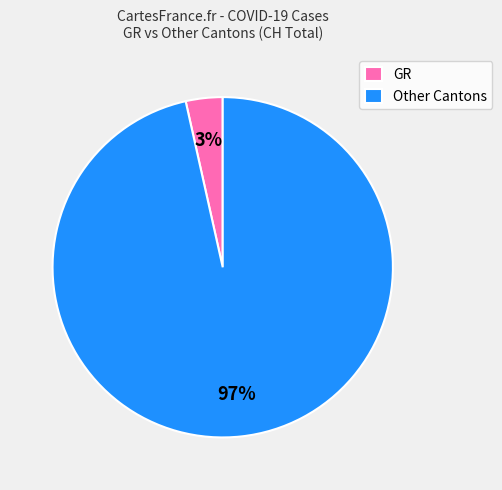

Rank the categories by value from highest to lowest.

Other Cantons, GR